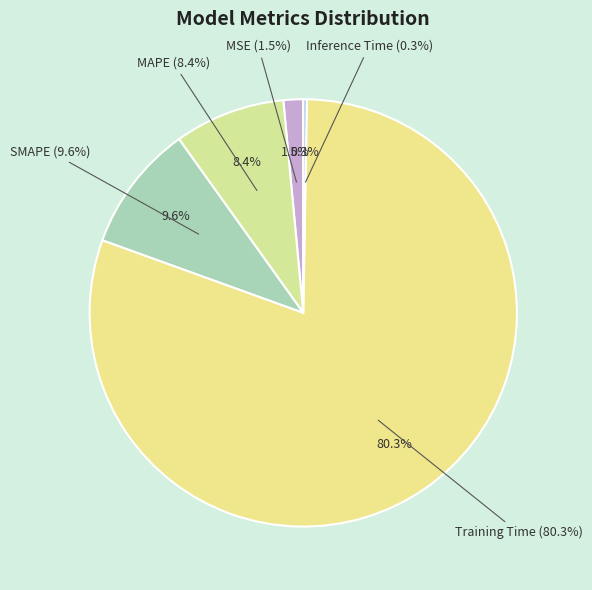

Rank the categories by value from lowest to highest.

Inference Time, MSE, MAPE, SMAPE, Training Time